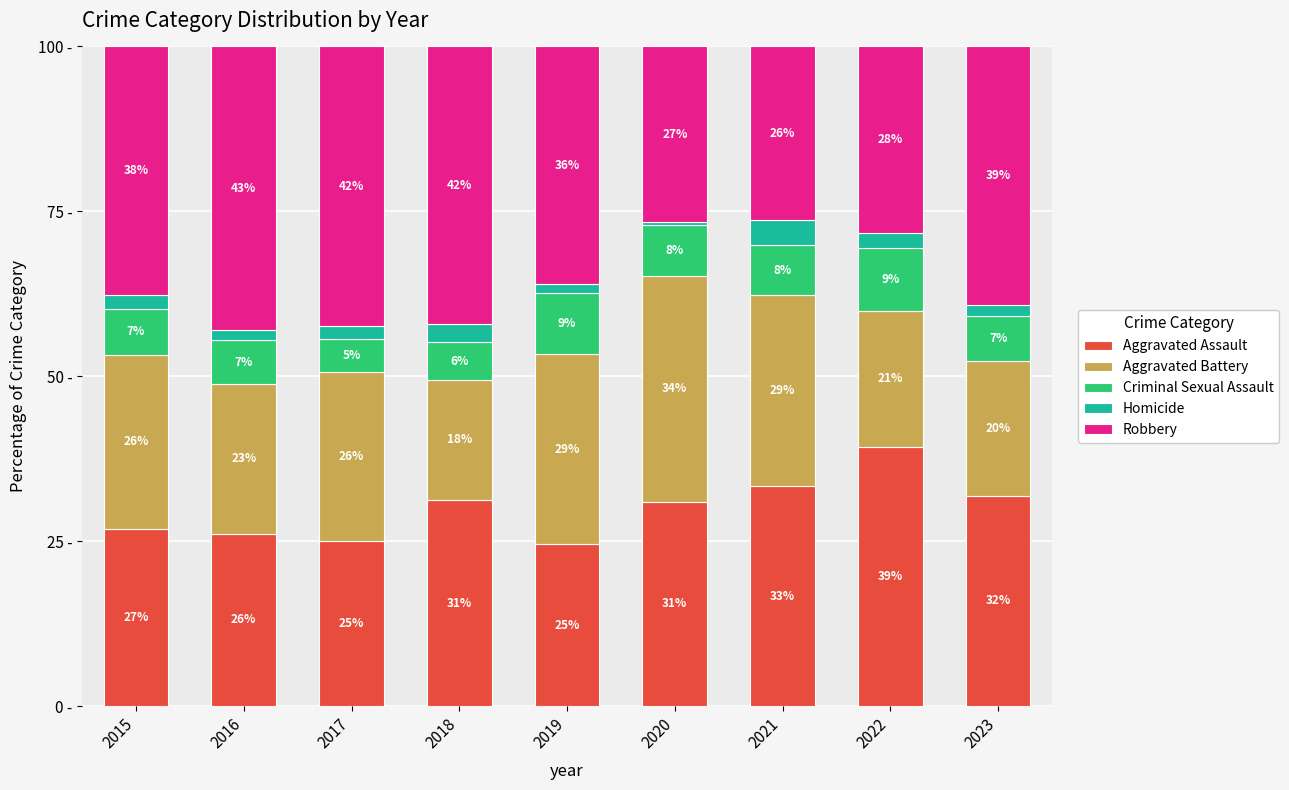

Are the bars grouped side by side (vs. stacked)?

No